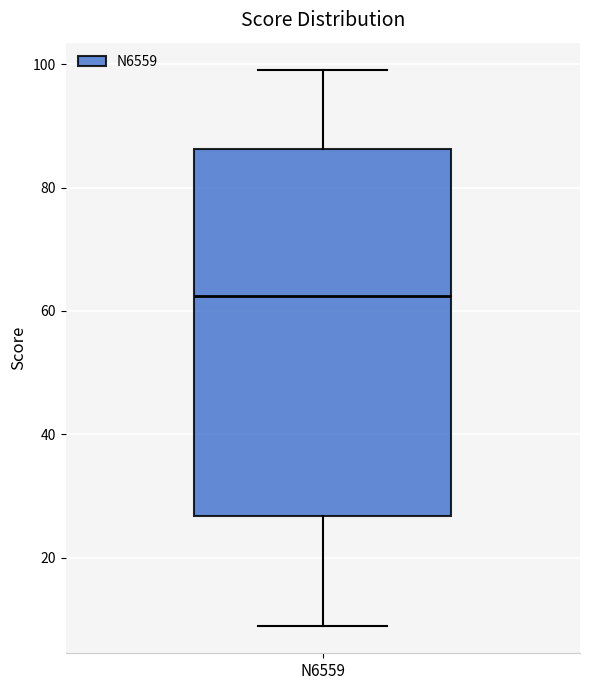

Transcribe this box plot: give where the median line is, the range the box spans, and where the two whiskers end, as read against the y-axis. The values are not printed on the chart, so give them approximately, as read against the axis.

median 62, box 26 to 86, whiskers 10 to 100